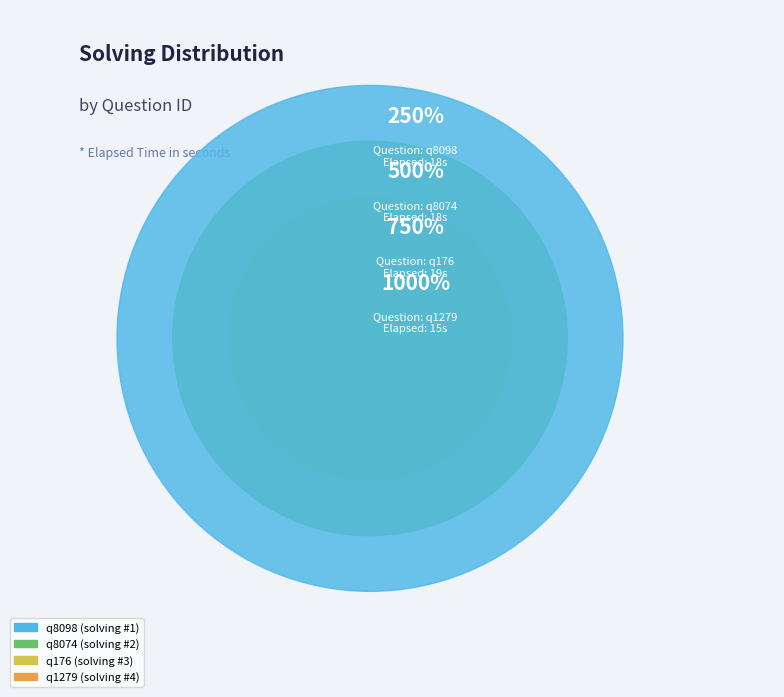

Rank the categories by value from lowest to highest.

q8098, q8074, q176, q1279